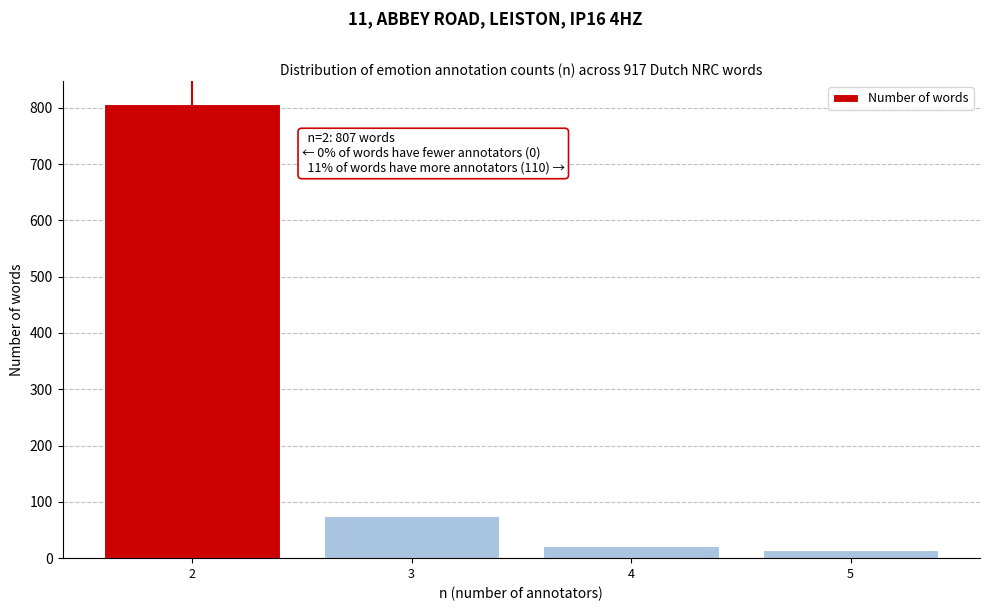

Reading left to right, transcribe all the data shown in this chart.

2=807	3=74	4=21	5=15